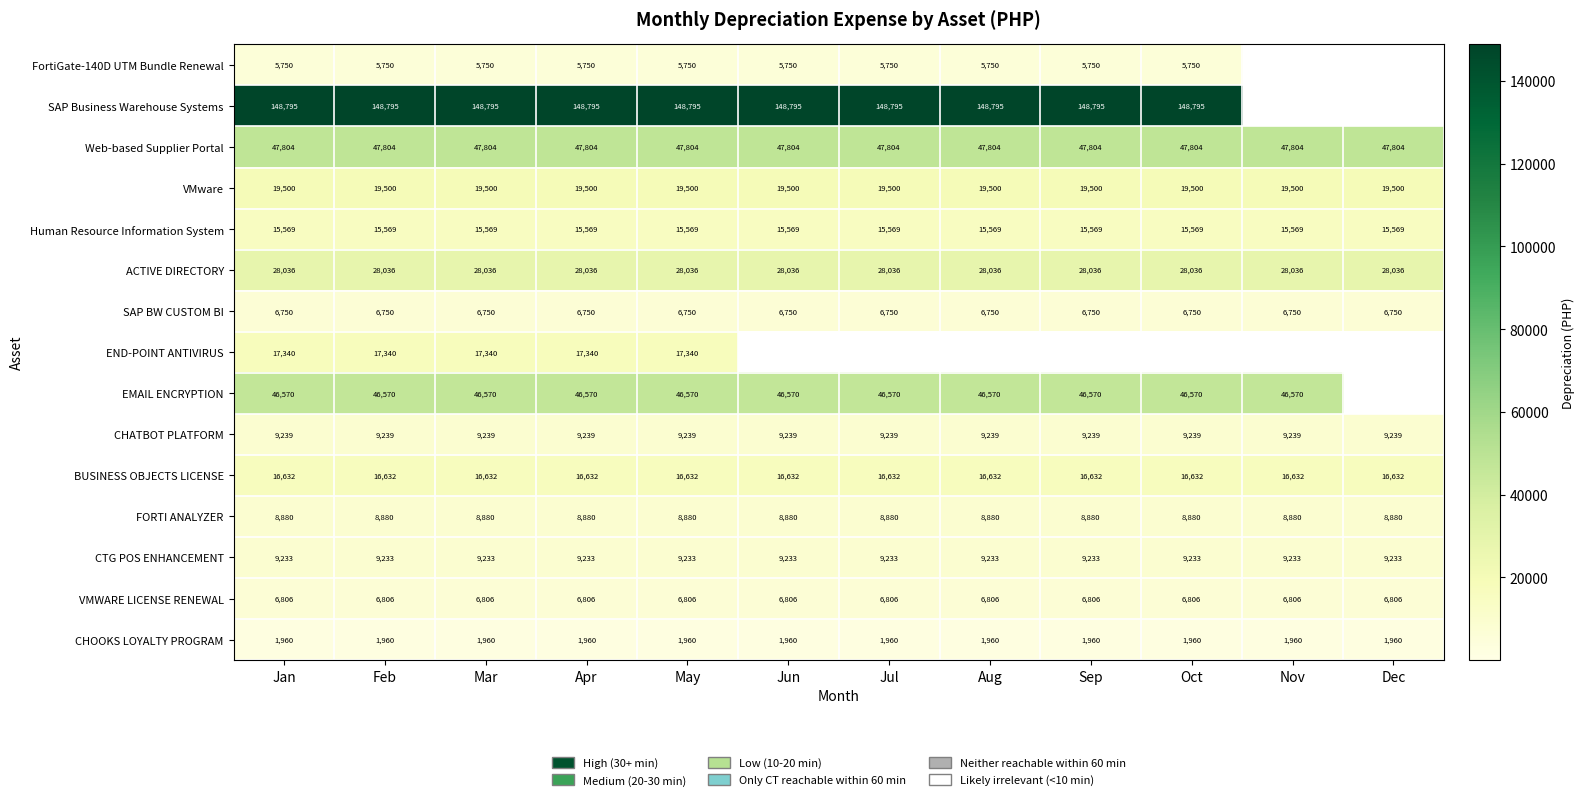

What value does the CHOOKS LOYALTY PROGRAM series have at Apr?

1960